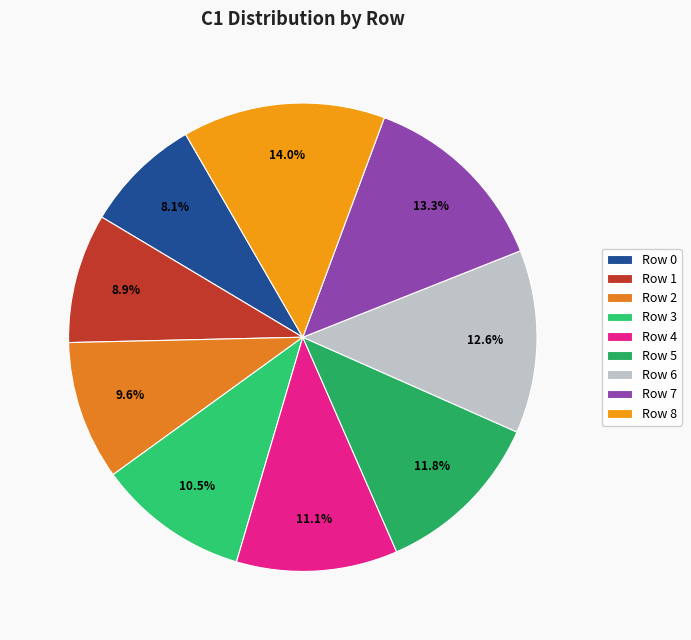

Is there a majority slice in this chart?

No